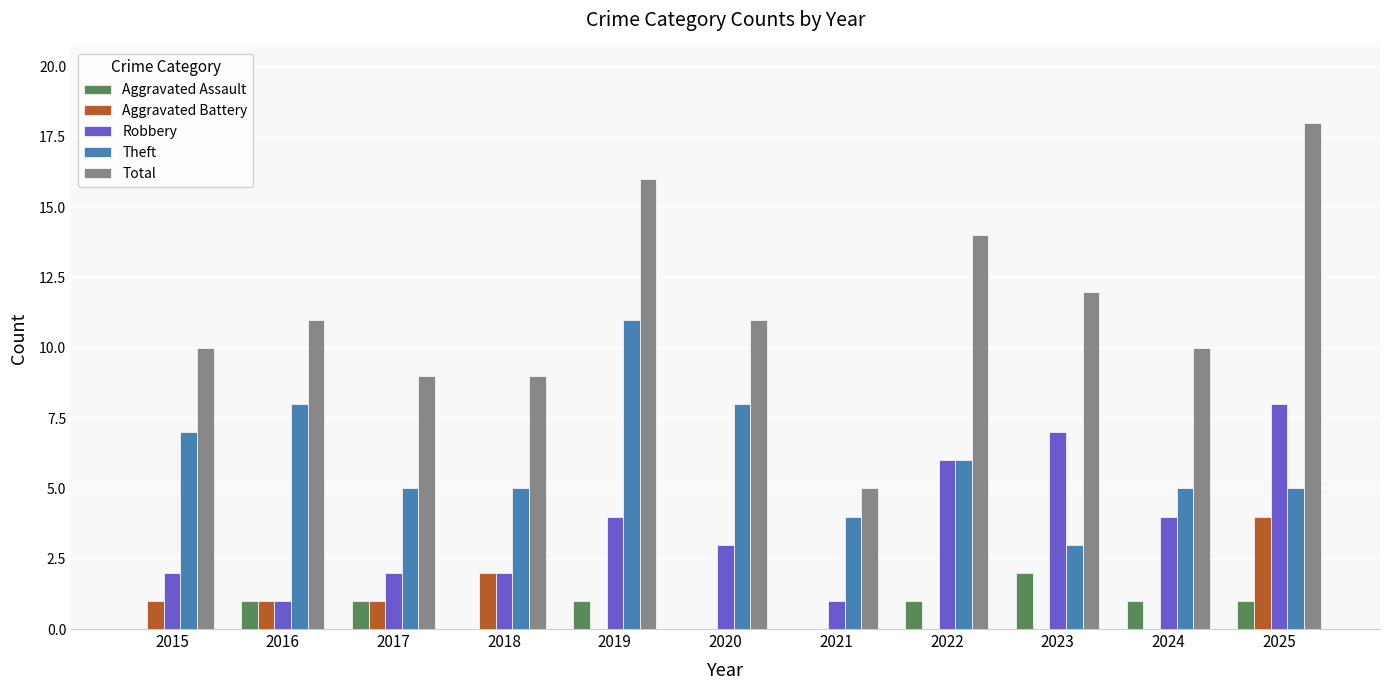

Between 2019 and 2021, which series saw the biggest shift?

Total